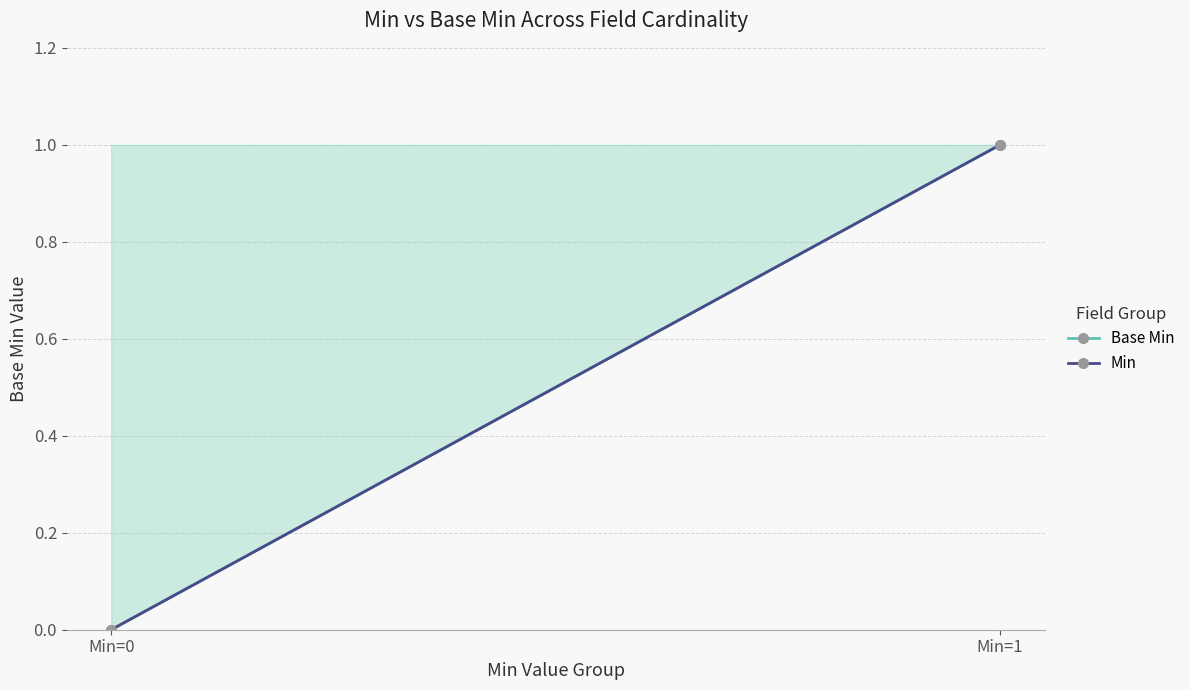

Which series changed the most between Min=0 and Min=1?

Base Min